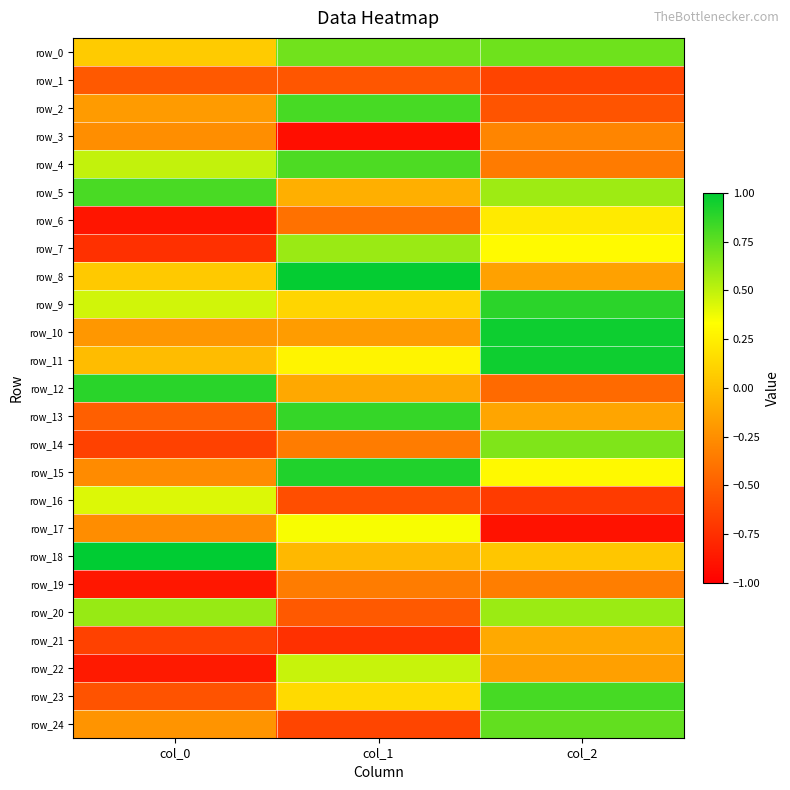

Reading left to right, transcribe all the data shown in this chart.

row_0: col_0=0.1	col_1=0.7	col_2=0.7
row_1: col_0=-0.5	col_1=-0.5	col_2=-0.6
row_2: col_0=-0.2	col_1=0.8	col_2=-0.6
row_3: col_0=-0.3	col_1=-0.9	col_2=-0.3
row_4: col_0=0.5	col_1=0.8	col_2=-0.4
row_5: col_0=0.8	col_1=-0.1	col_2=0.6
row_6: col_0=-0.9	col_1=-0.4	col_2=0.2
row_7: col_0=-0.7	col_1=0.6	col_2=0.3
row_8: col_0=0.1	col_1=1.0	col_2=-0.2
row_9: col_0=0.5	col_1=0.1	col_2=0.9
row_10: col_0=-0.2	col_1=-0.2	col_2=1.0
row_11: col_0=-0.0	col_1=0.3	col_2=1.0
row_12: col_0=0.9	col_1=-0.1	col_2=-0.4
row_13: col_0=-0.5	col_1=0.9	col_2=-0.1
row_14: col_0=-0.7	col_1=-0.4	col_2=0.7
row_15: col_0=-0.3	col_1=0.9	col_2=0.3
row_16: col_0=0.4	col_1=-0.6	col_2=-0.7
row_17: col_0=-0.3	col_1=0.3	col_2=-0.9
row_18: col_0=1.0	col_1=-0.0	col_2=0.0
row_19: col_0=-0.9	col_1=-0.3	col_2=-0.3
row_20: col_0=0.6	col_1=-0.5	col_2=0.6
row_21: col_0=-0.7	col_1=-0.7	col_2=-0.1
row_22: col_0=-0.9	col_1=0.5	col_2=-0.2
row_23: col_0=-0.6	col_1=0.1	col_2=0.8
row_24: col_0=-0.2	col_1=-0.6	col_2=0.7